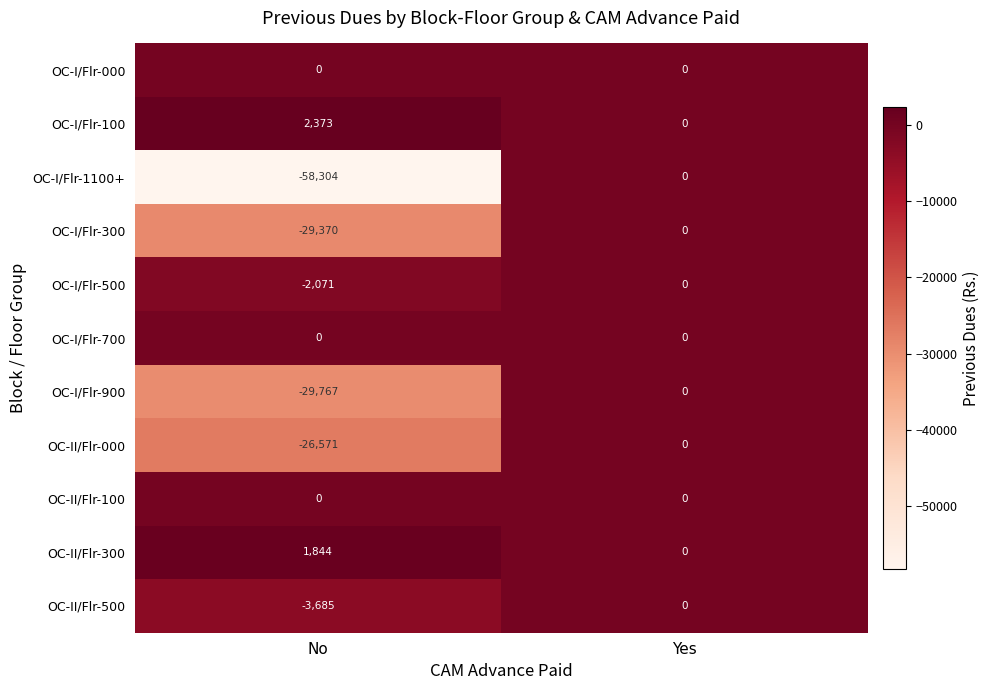

The value of OC-I/Flr-1100+ at Yes is 0. True or false?

True